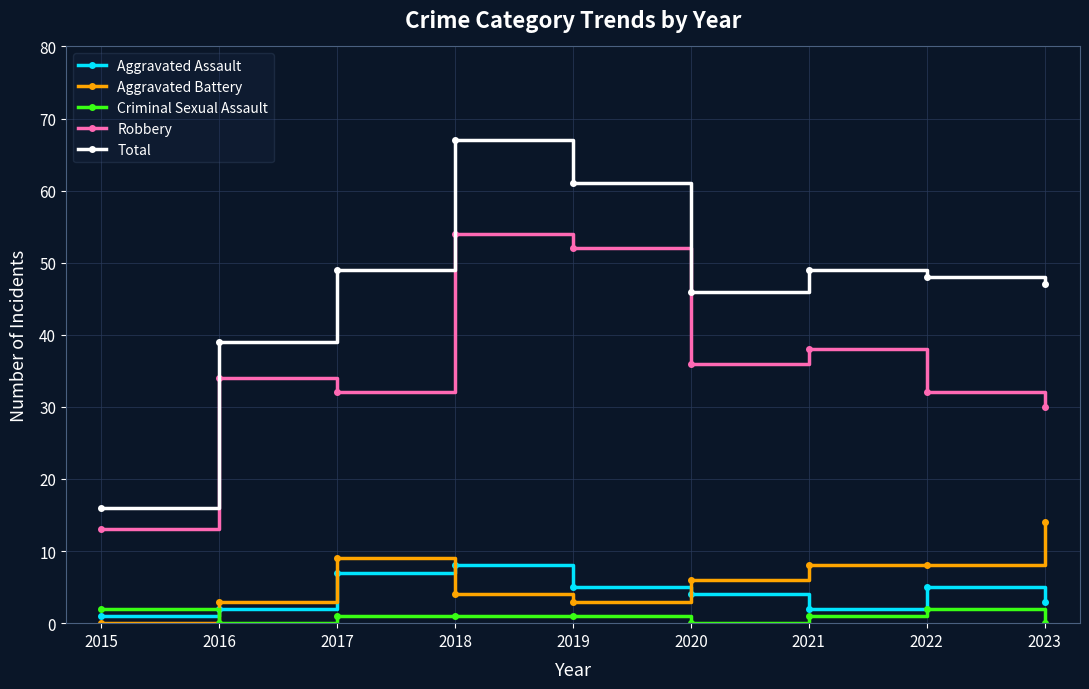

What is the value of the Robbery point at the 3rd from the left?

32